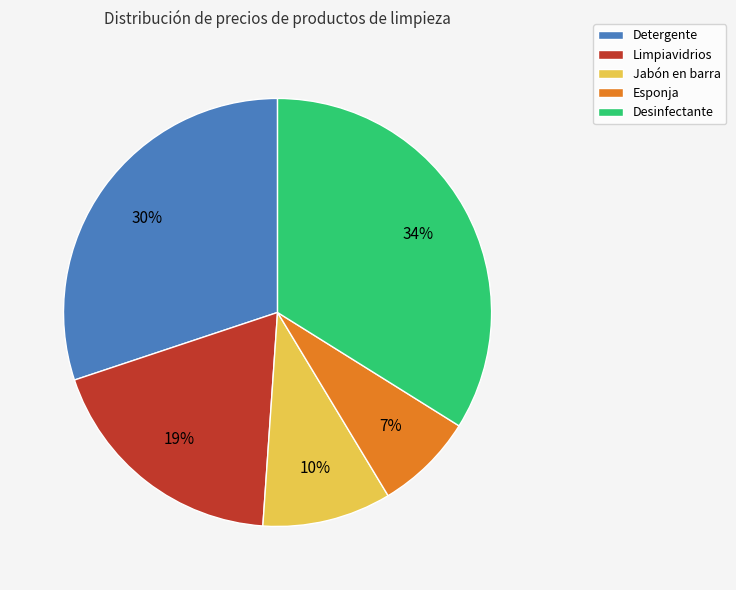

To the nearest percent, what is the average slice percentage?

20%